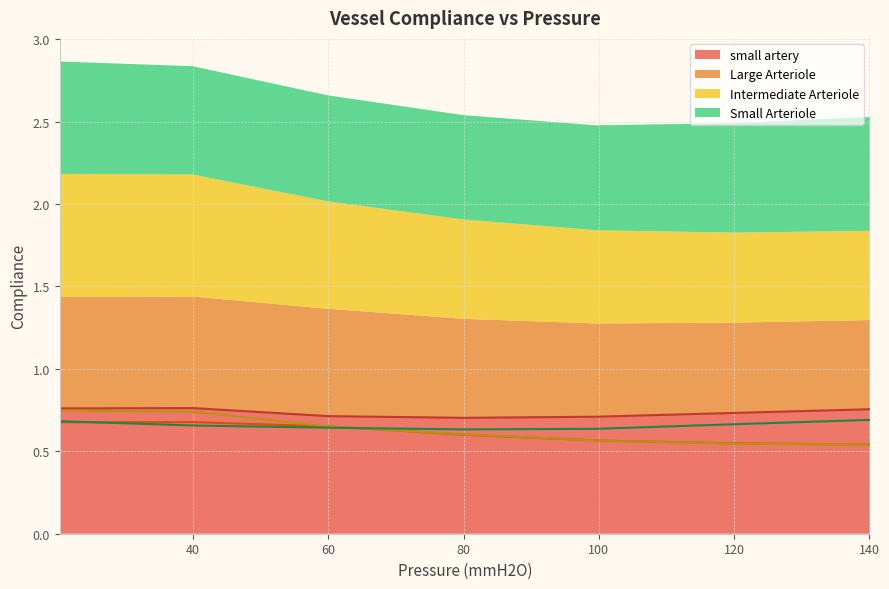

True or false: small artery has a value of 1.3 at 140.073840131666.

False